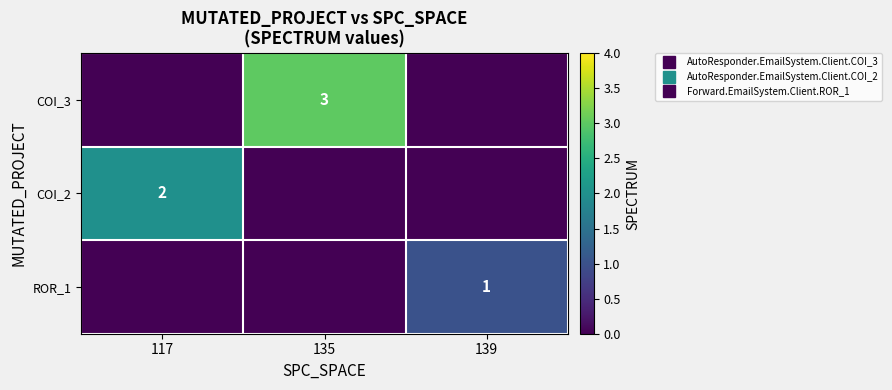

Which category has the lowest value across all series?

117